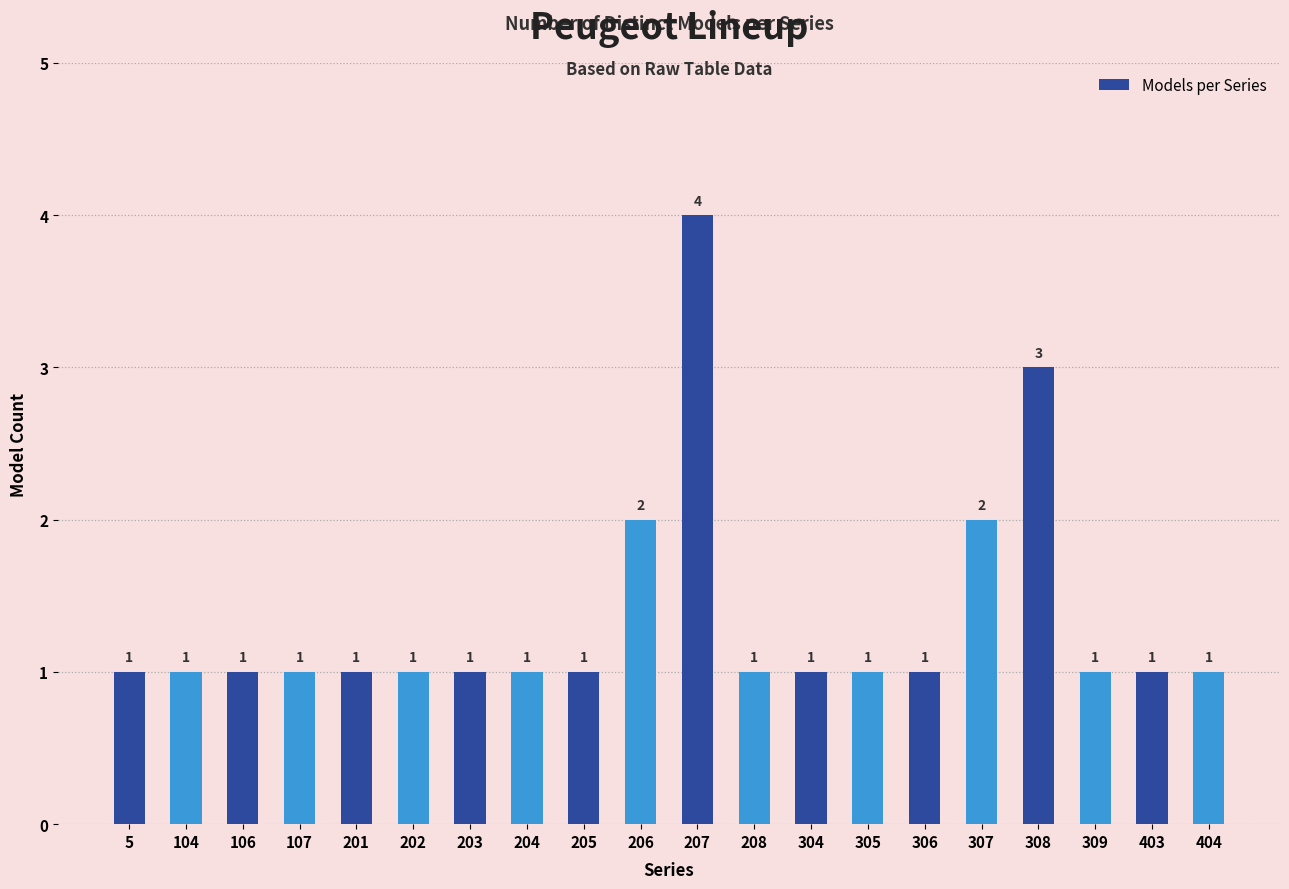

What is the difference between the second highest and minimum values?

2